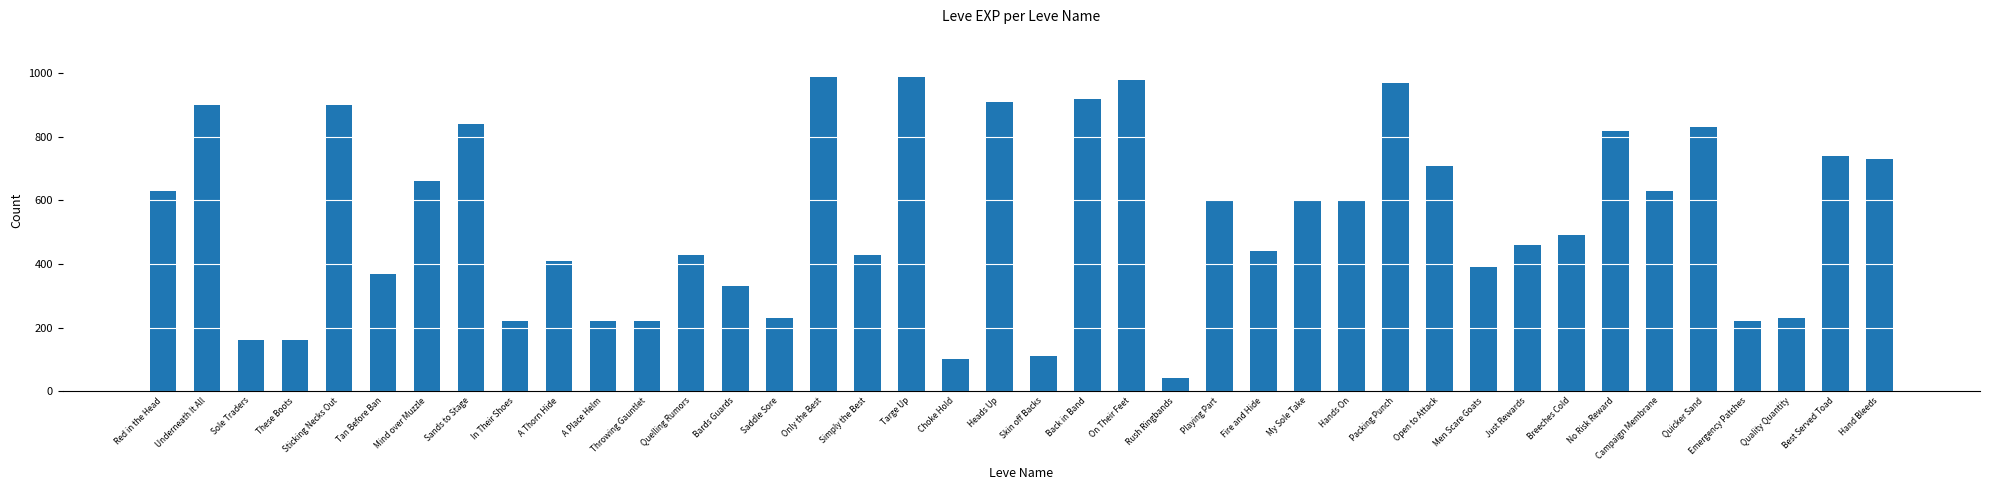

What is the difference between the values at Quicker Sand and Throwing Gauntlet?

610